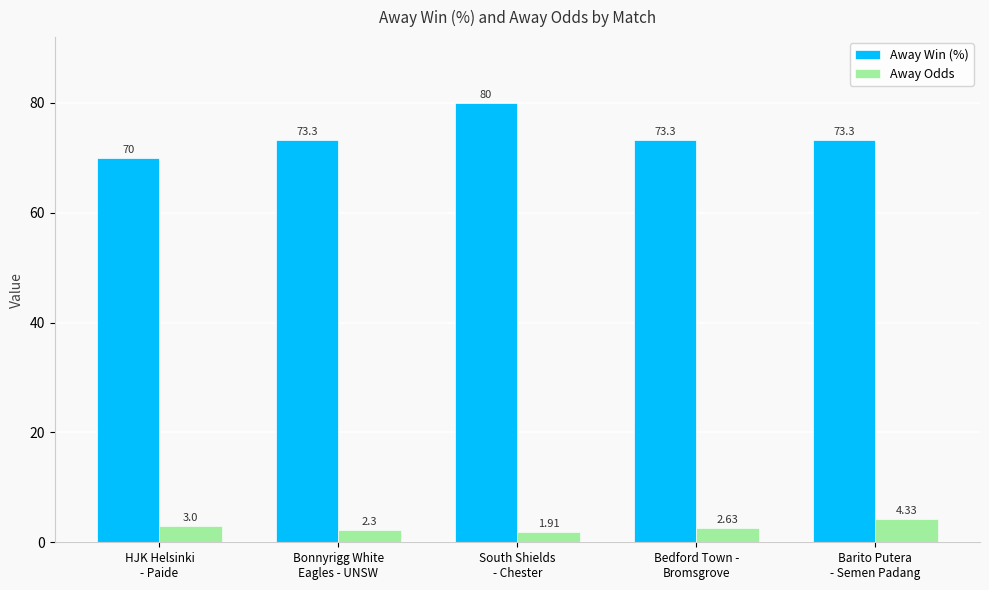

What is the sum of all Away Win (%) values?

369.9